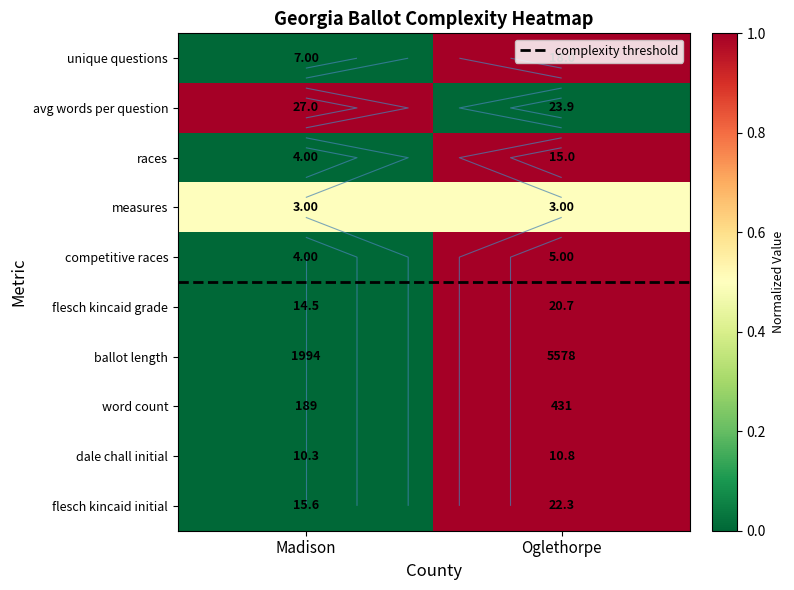

At which label does complexity threshold reach its peak?

Madison